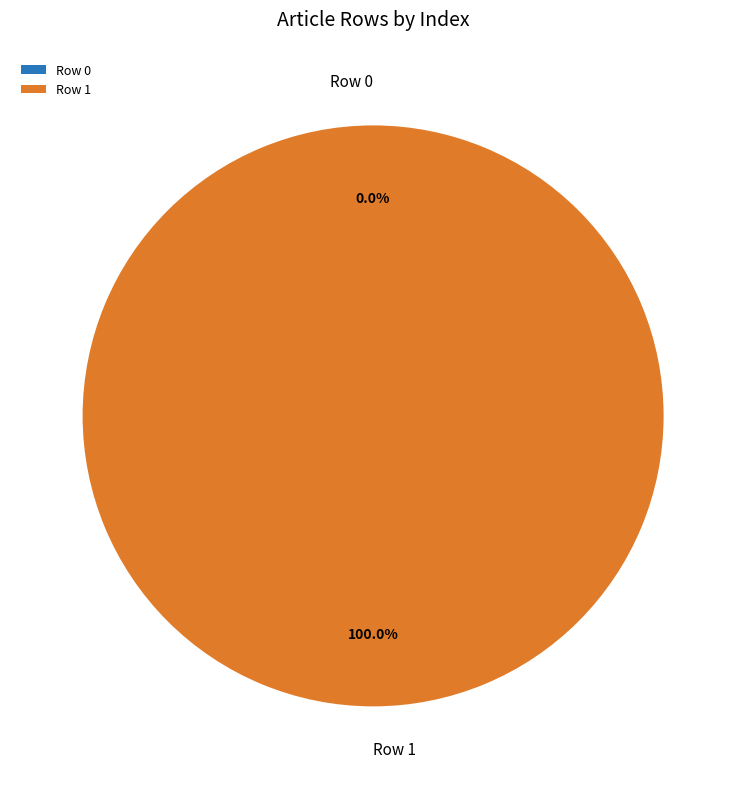

Does Row 0 account for over 50% of the chart?

No